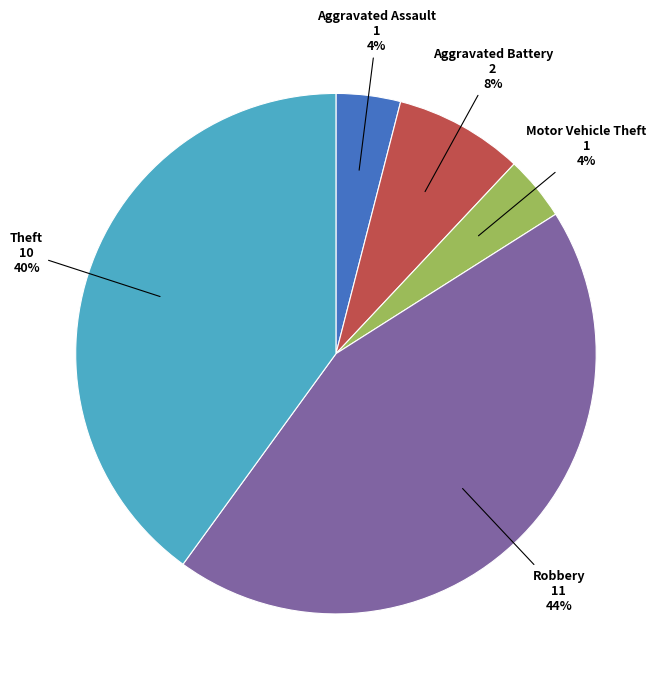

True or false: Robbery accounts for 44% of the total.

True